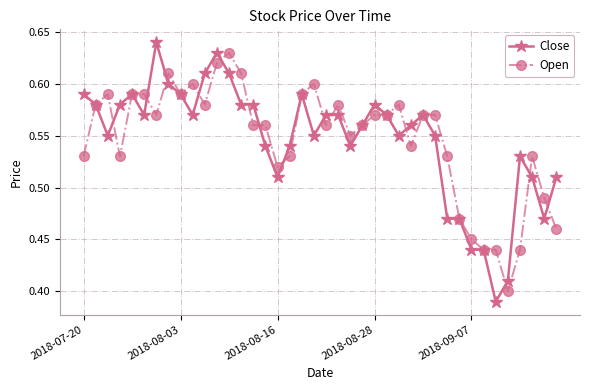

Does the chart have visible grid lines?

Yes